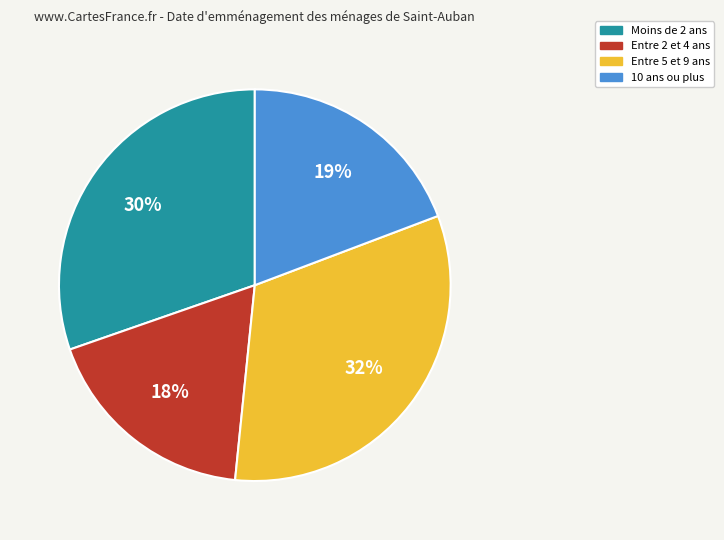

Rank the categories by value from lowest to highest.

Entre 2 et 4 ans, 10 ans ou plus, Moins de 2 ans, Entre 5 et 9 ans